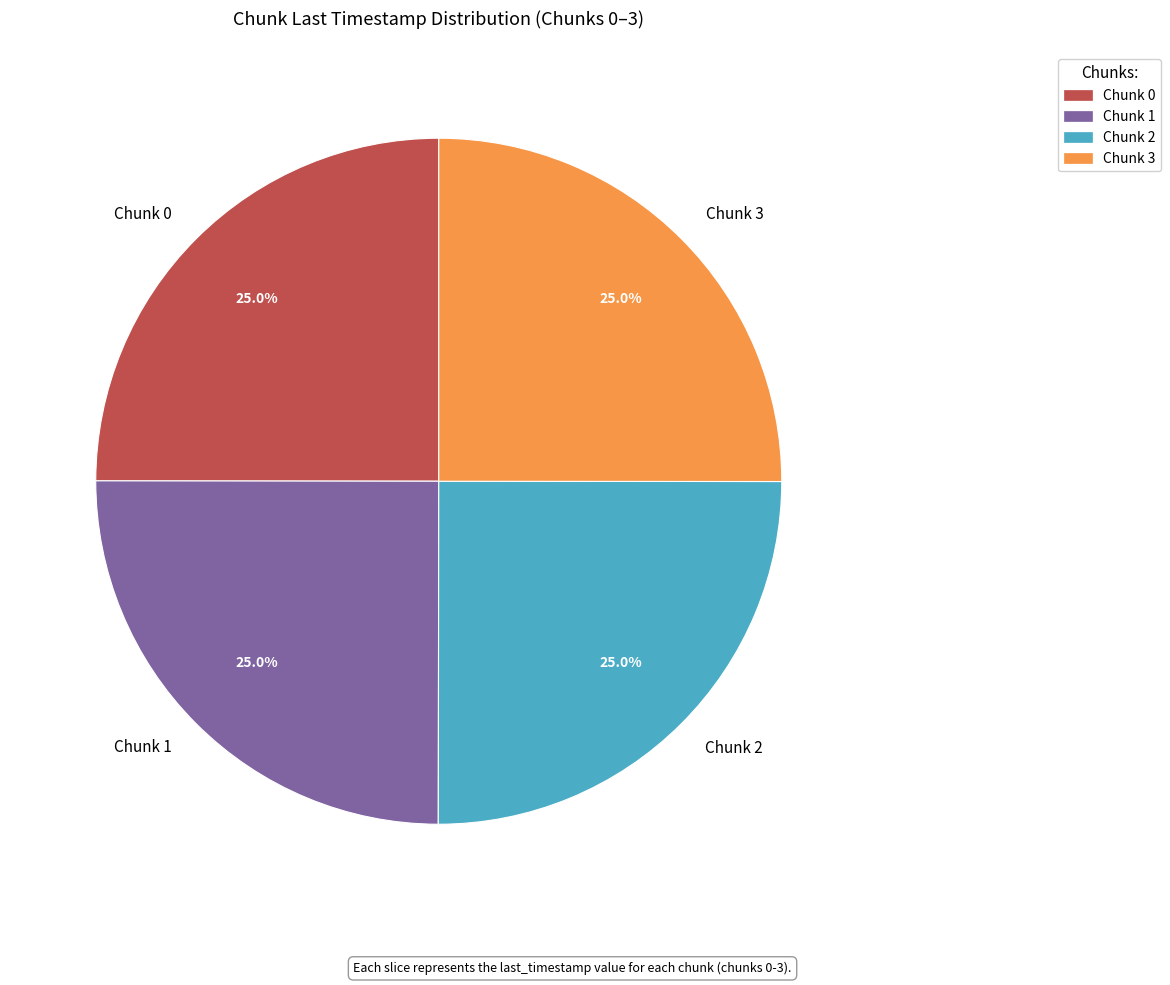

To the nearest percent, what is the combined percentage of Chunk 1 and Chunk 3?

50%